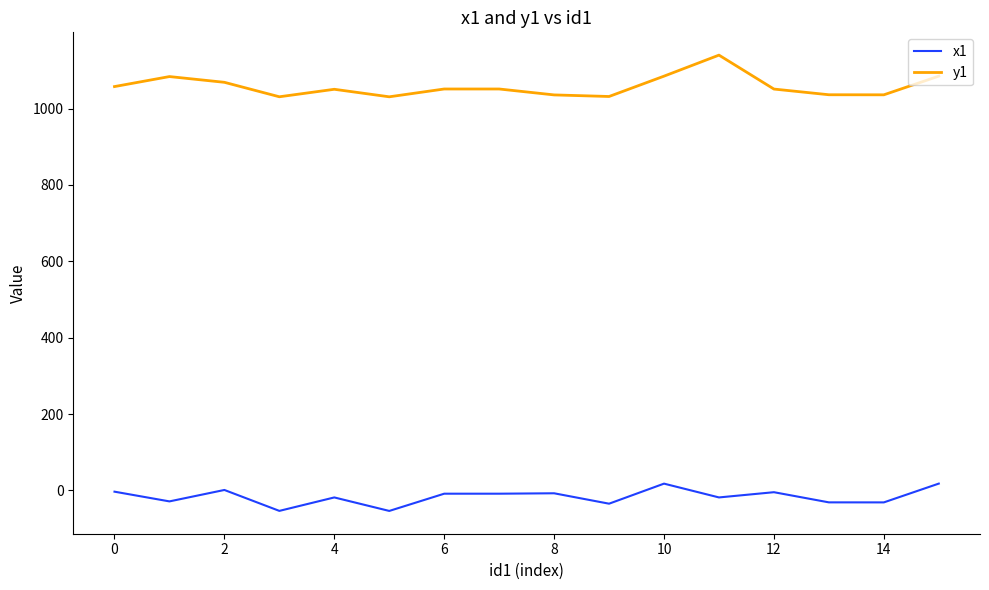

What is the minimum value shown in the chart?

-53.7